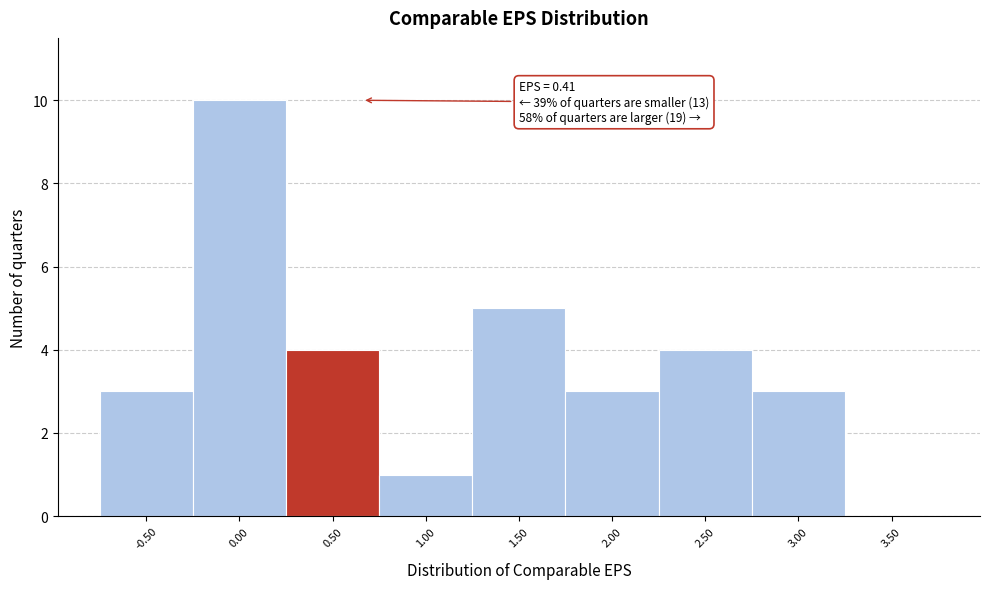

Which range on the x-axis has the tallest bar?

-0.25 to 0.25